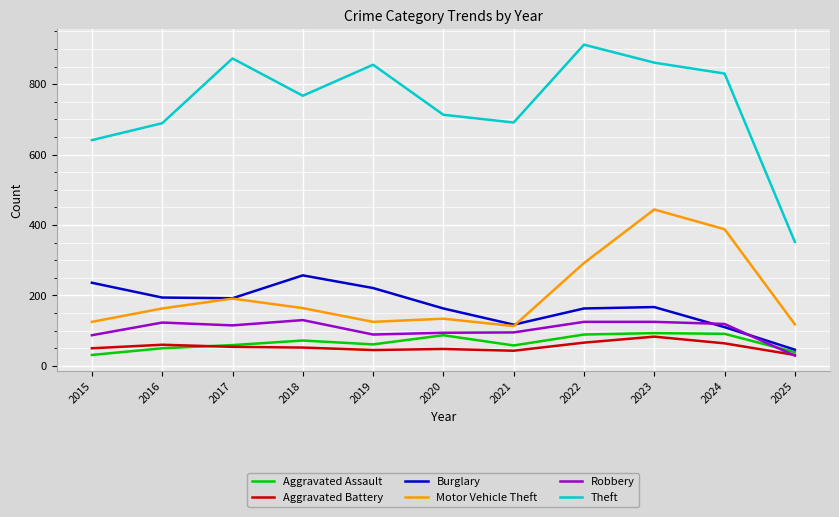

Where is the first local maximum for Theft?

2017